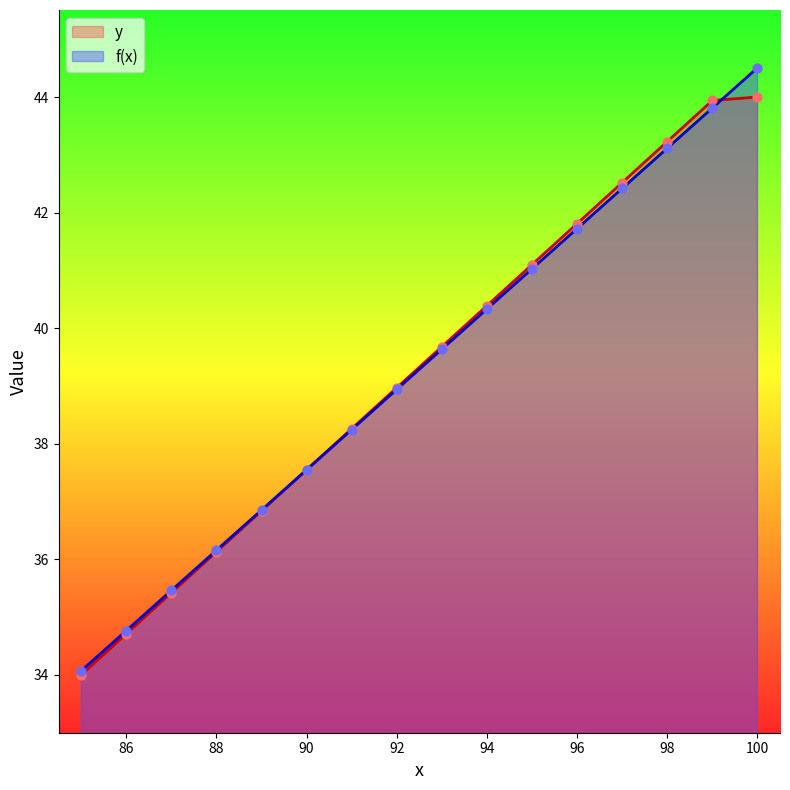

Which series has the largest total across all categories?

f(x)